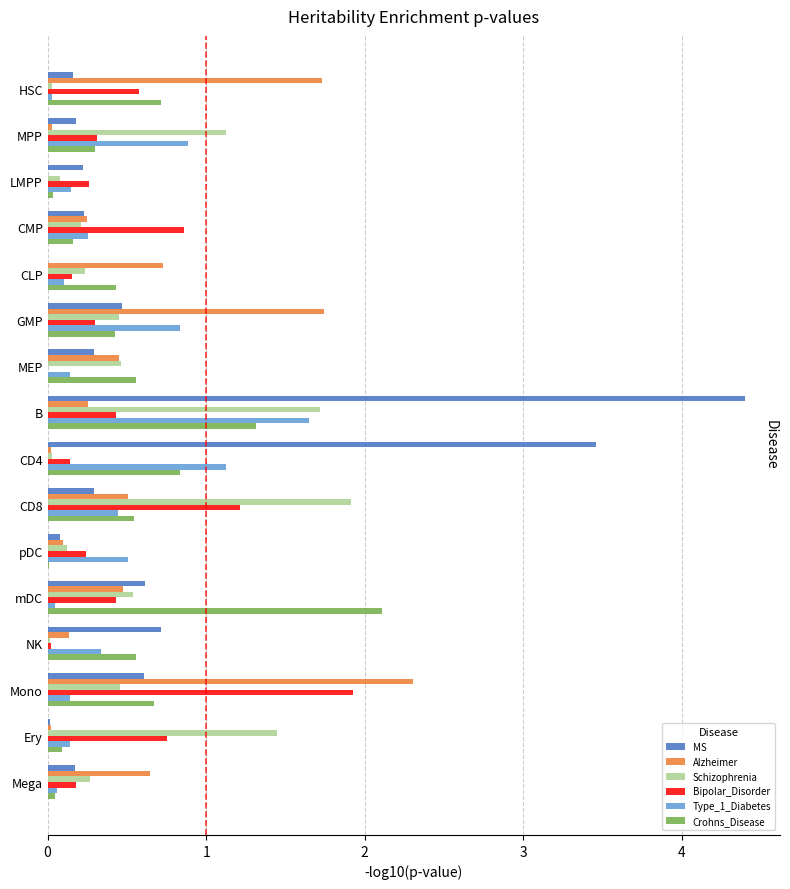

Is the value of MS at CLP greater than the value of Alzheimer at B?

No